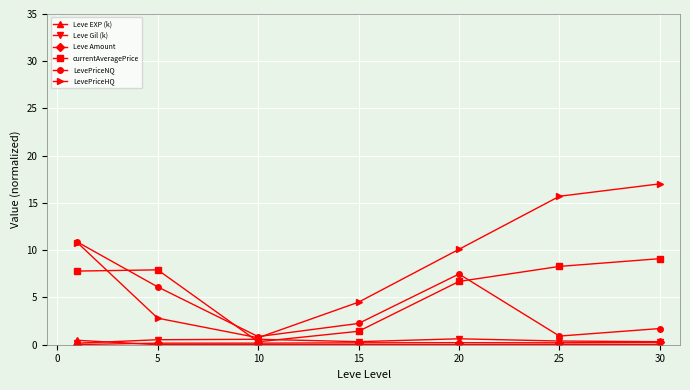

What is the value of the LevePriceNQ point at the 5th from the left?

7.5